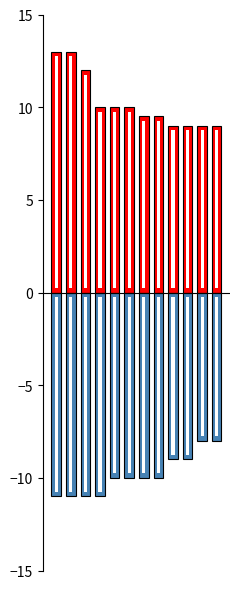

At which label does U first exceed -10?

8